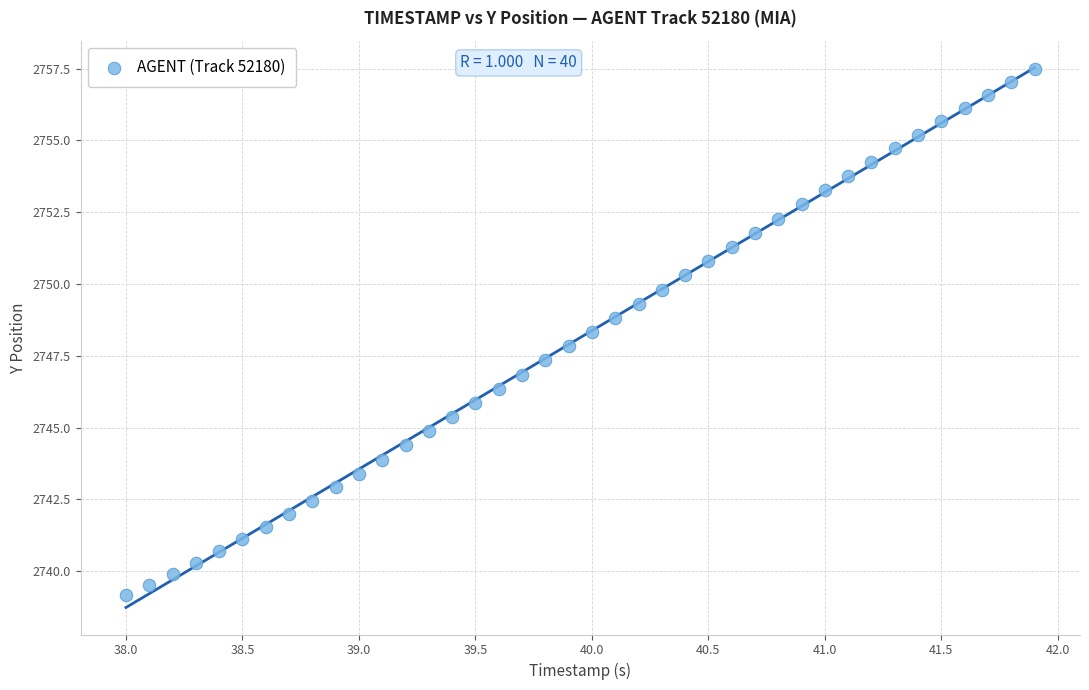

What is the range of X values (max minus min)?

3.9